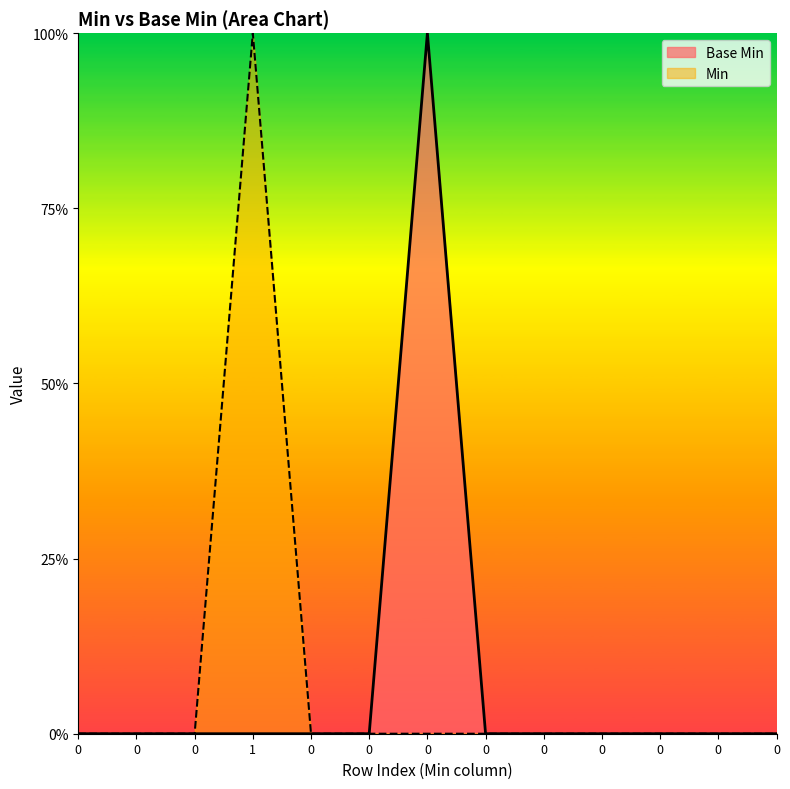

The value at 0 is 0. True or false?

True